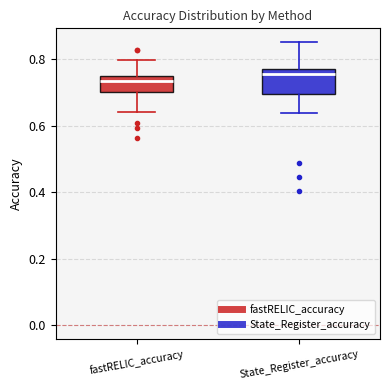

Where is the lower edge of the box for State_Register_accuracy on the y-axis? The values are not printed on the chart, so give them approximately, as read against the axis.

0.70